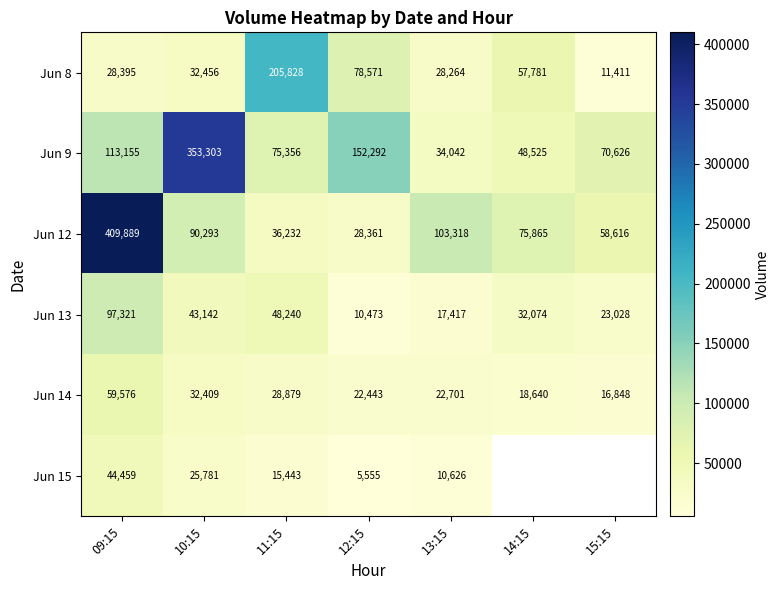

What is the total value across all series at 10:15?

577384